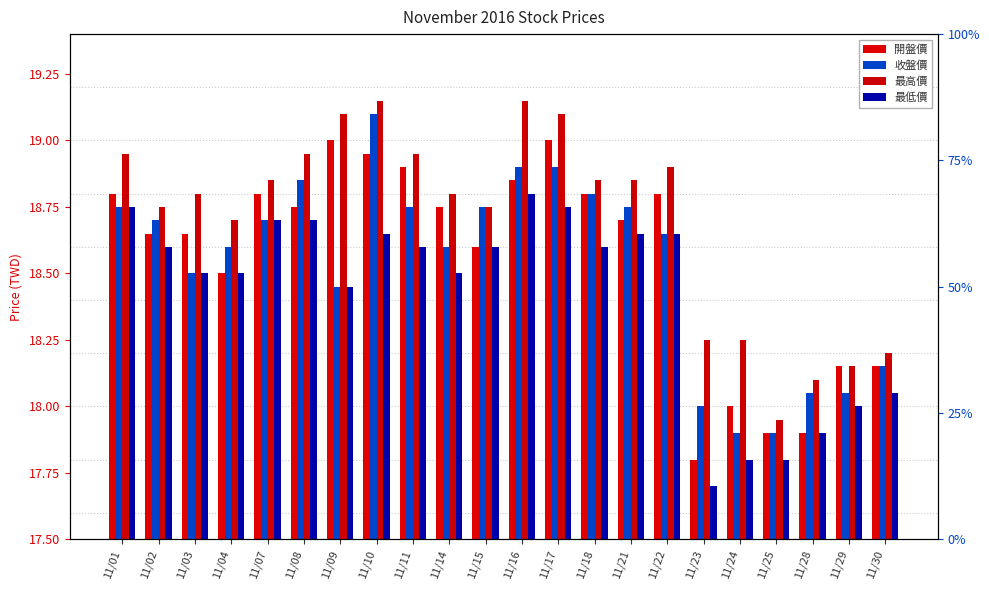

How many groups of bars are there?

22